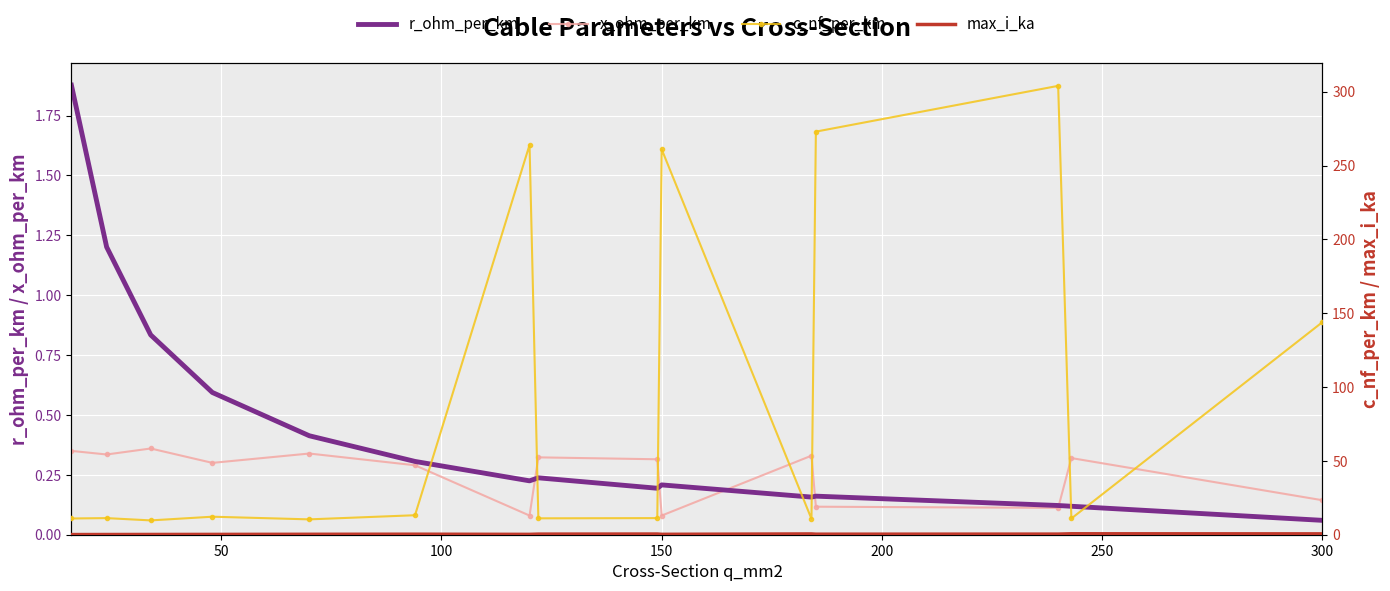

Where is r_ohm_per_km nearest to the value 0?

300